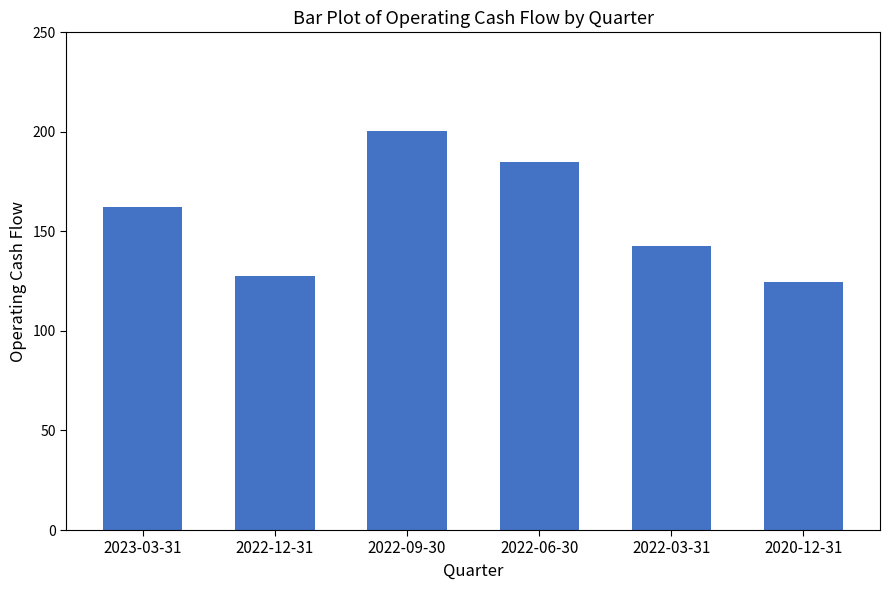

Reading left to right, what are all the values shown in this chart?

2023-03-31=162.1	2022-12-31=127.6	2022-09-30=200.5	2022-06-30=184.9	2022-03-31=142.9	2020-12-31=124.5